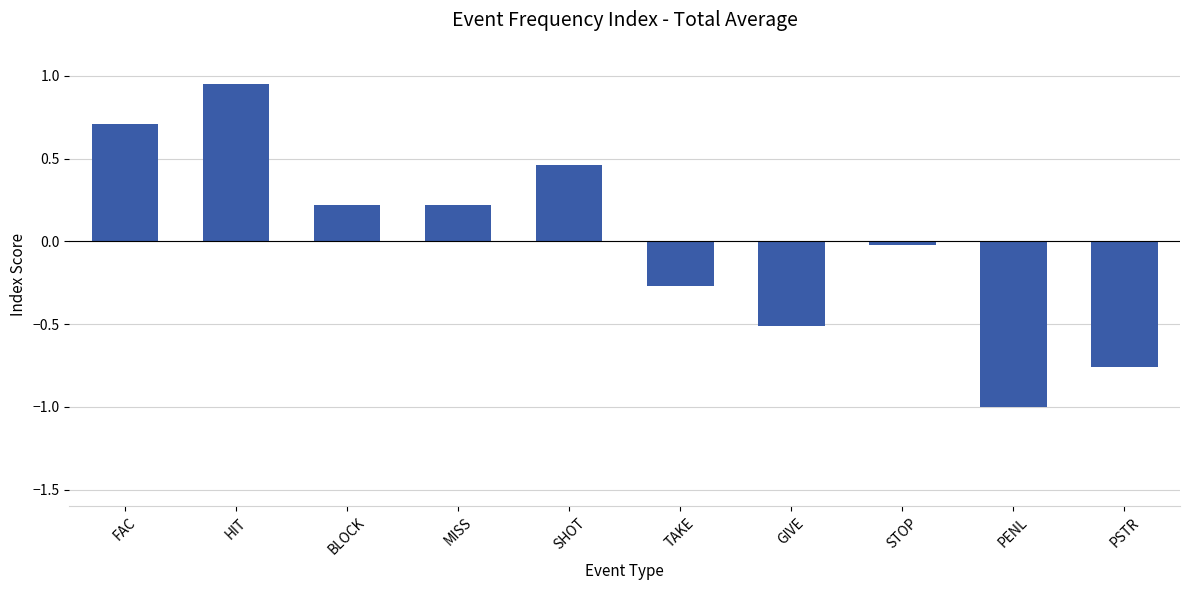

What is the label of the 6th bar from the left?

TAKE